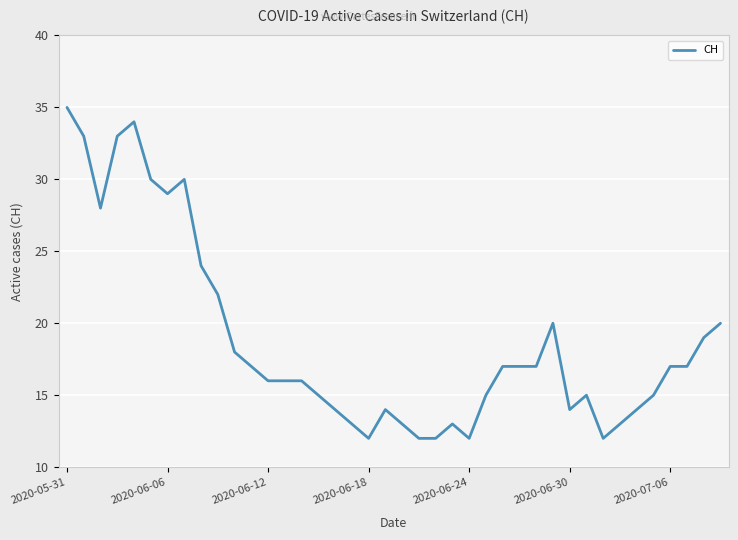

What is the difference between the second highest and second lowest values?

22